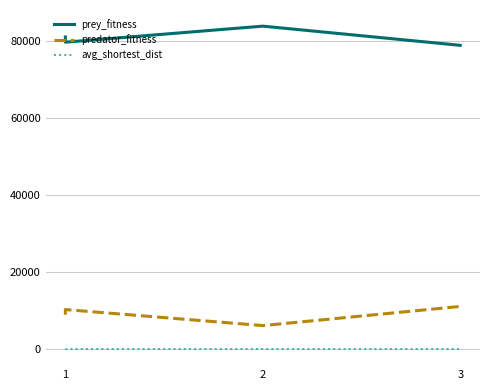

Does the chart display data point markers on the line(s)?

No